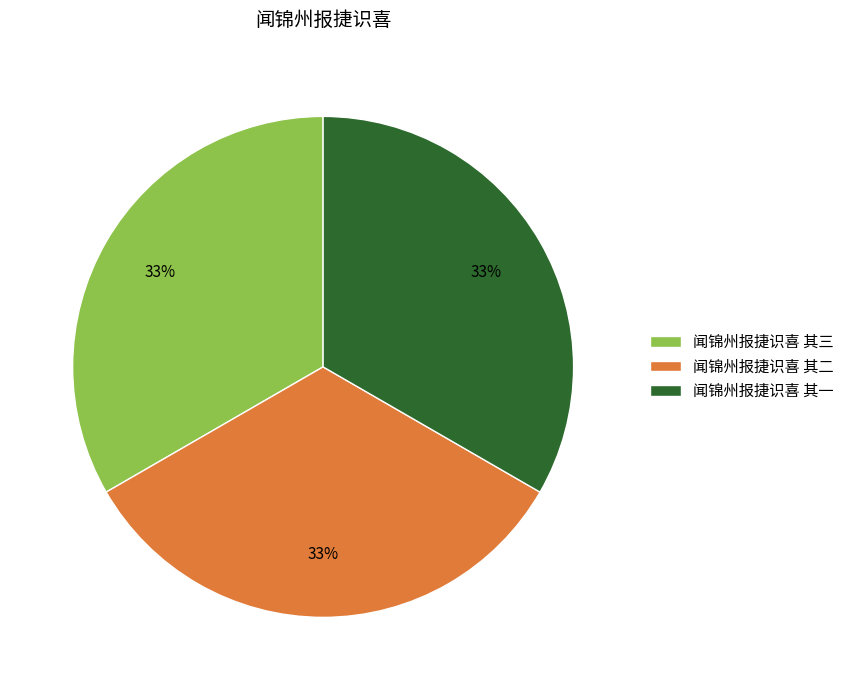

Do 闻锦州报捷识喜 其三 and 闻锦州报捷识喜 其一 together represent more than half of the pie?

Yes